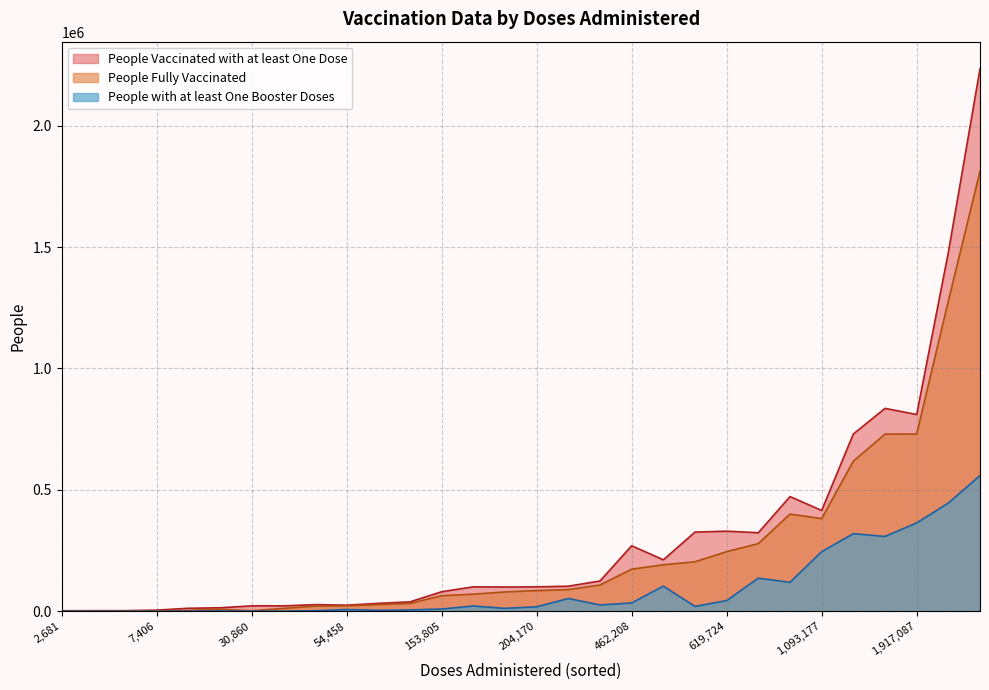

At which label is People Fully Vaccinated closest to 905888?

1,917,087